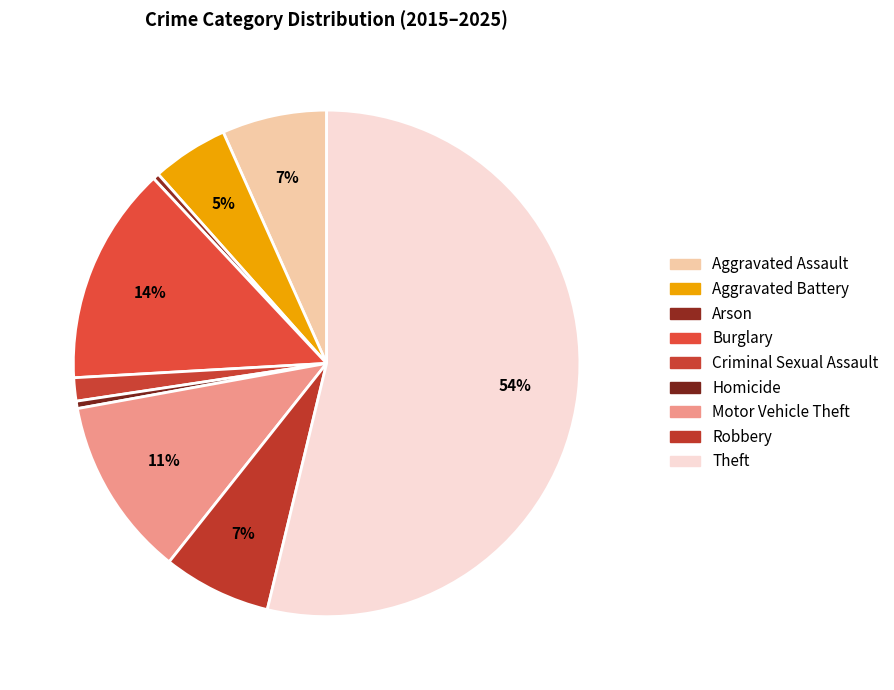

How many segments does this pie chart have?

9